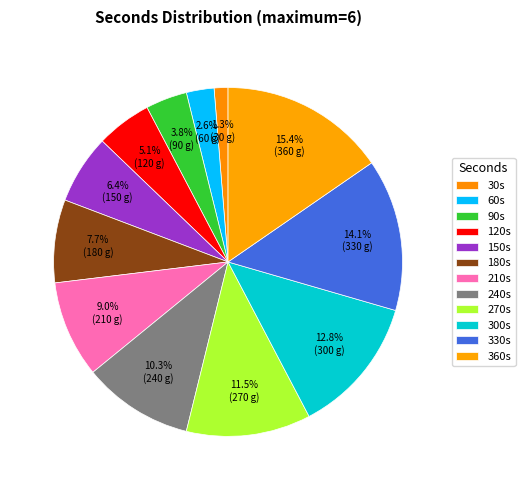

To the nearest percent, what is the difference between the largest and smallest slice percentages?

14%